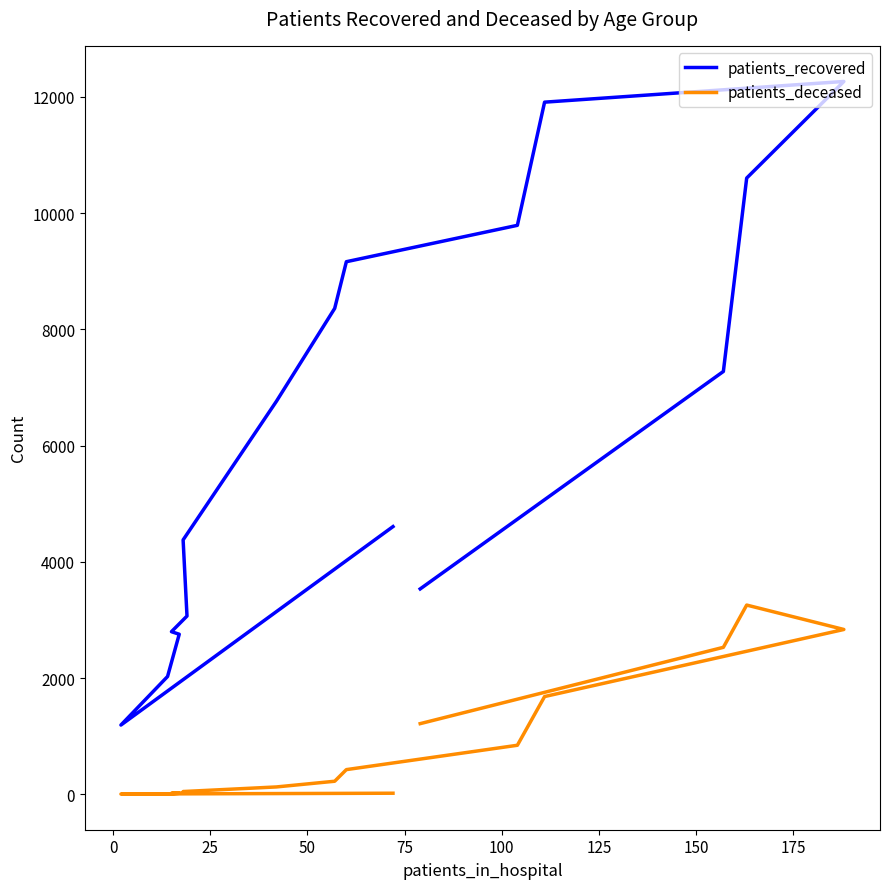

True or false: patients_deceased and patients_recovered intersect in this chart.

False